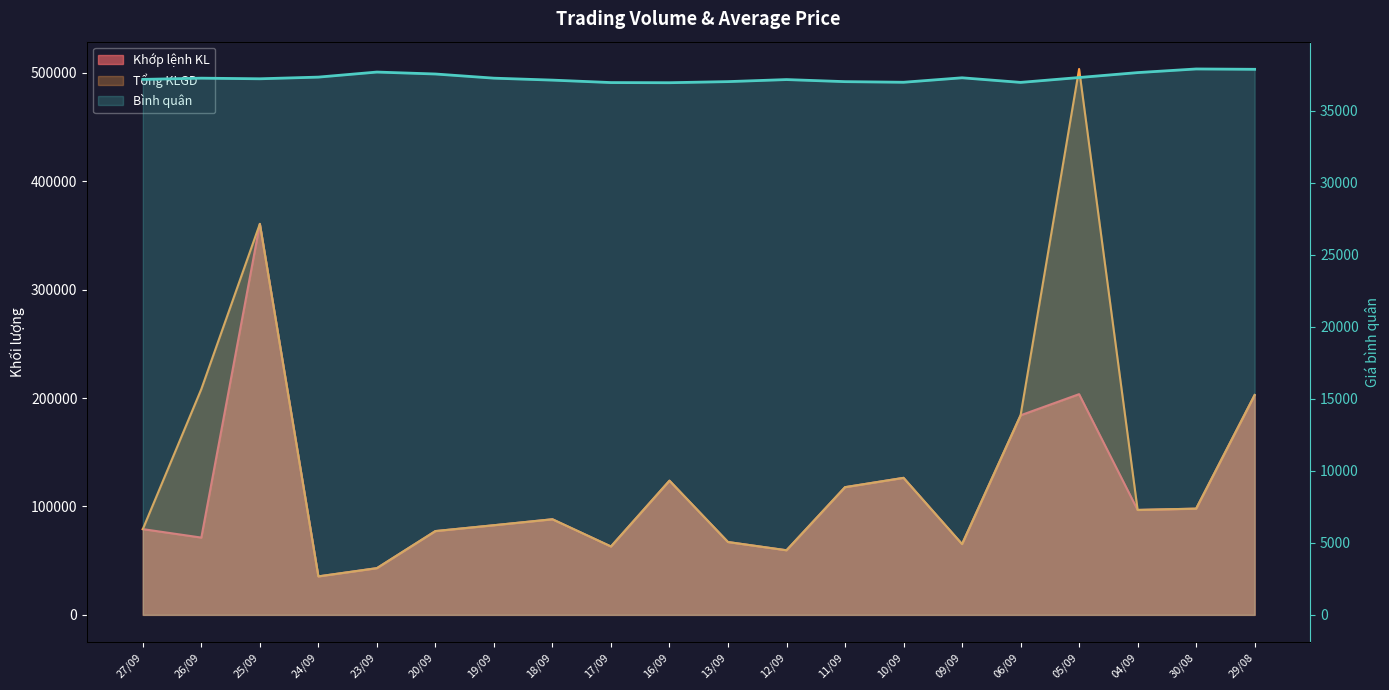

Where is the first local maximum for Tổng KLGD?

25/09